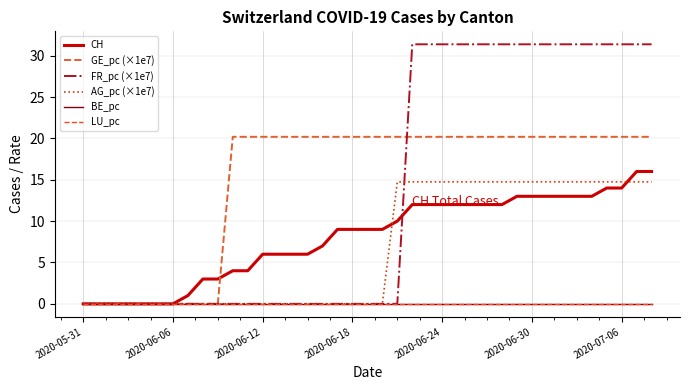

How many lines are shown in the chart?

6